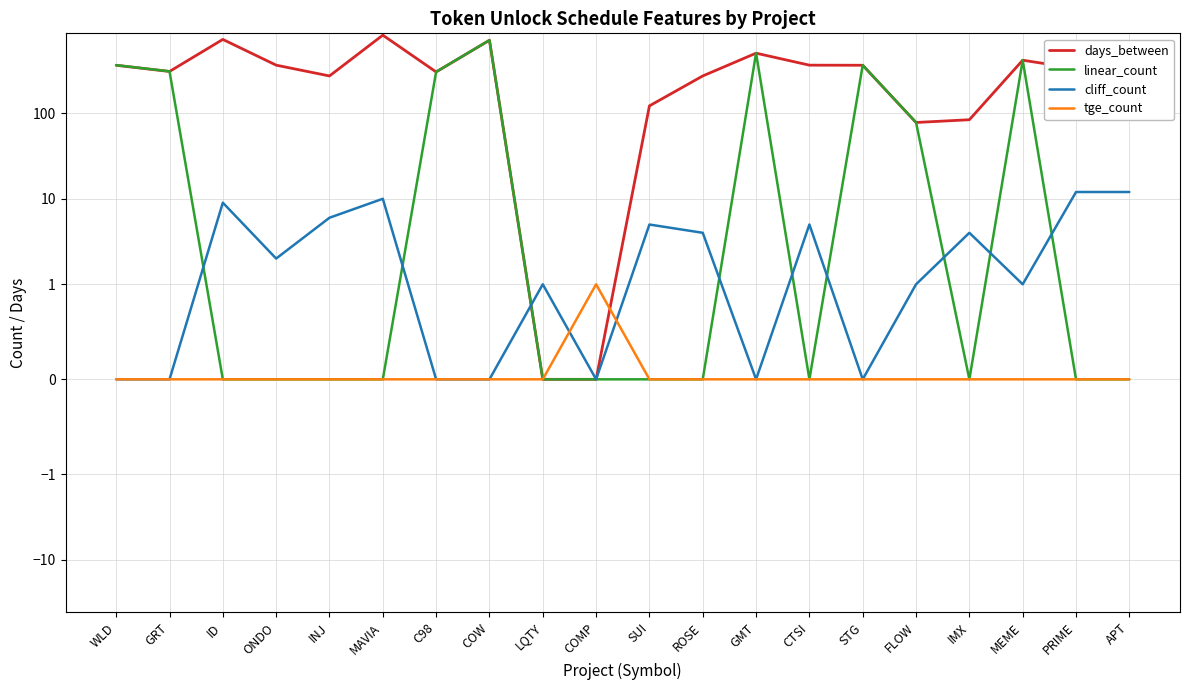

How many times do days_between and linear_count cross each other?

5